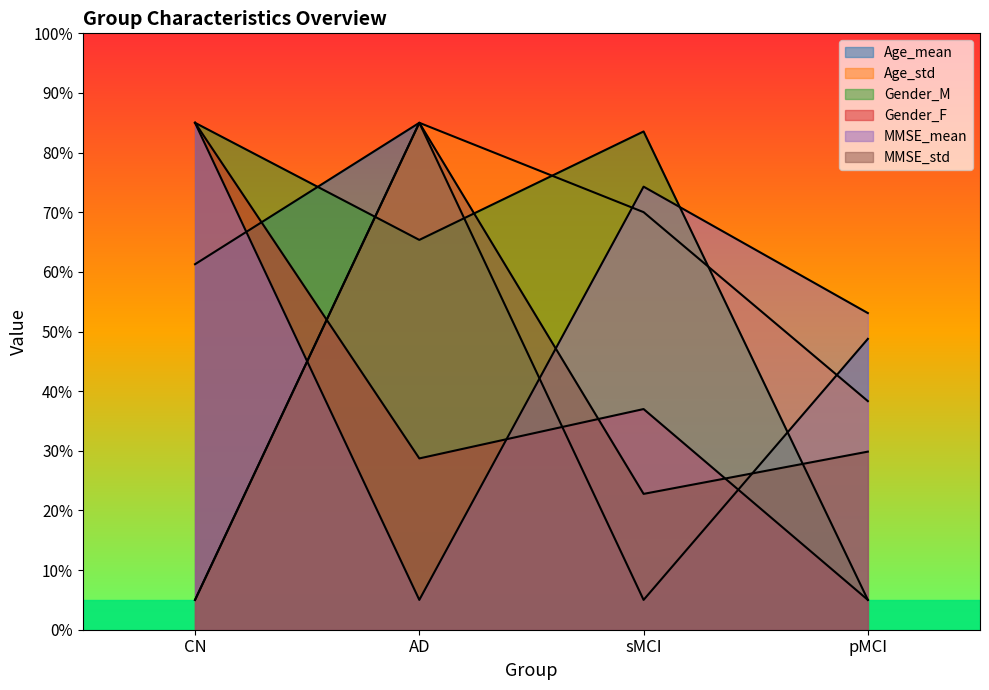

What is the total value across all series at pMCI?

180.1